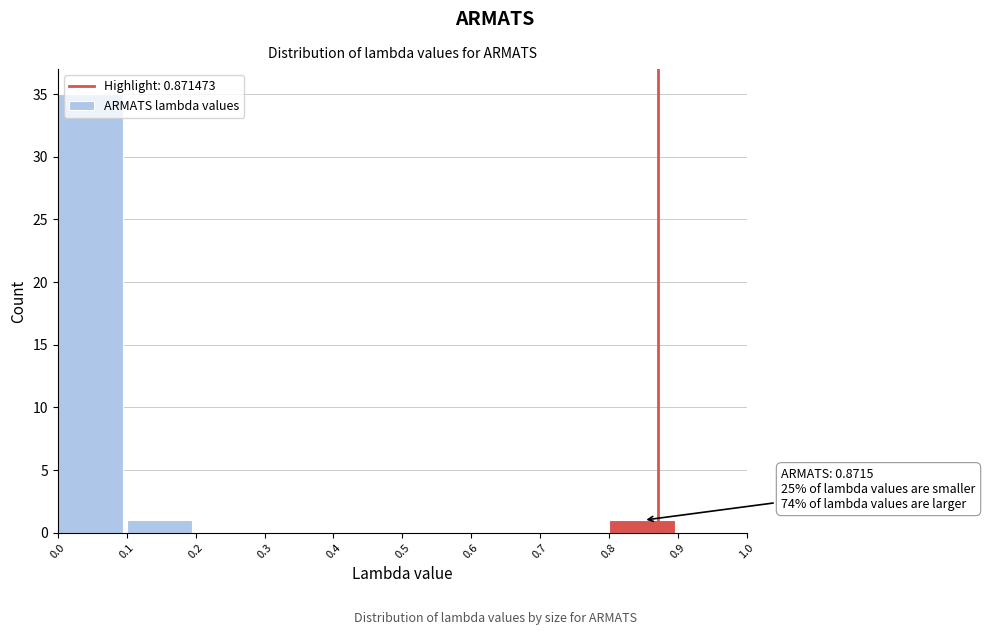

Which range on the x-axis has the tallest bar?

0.0 to 0.1